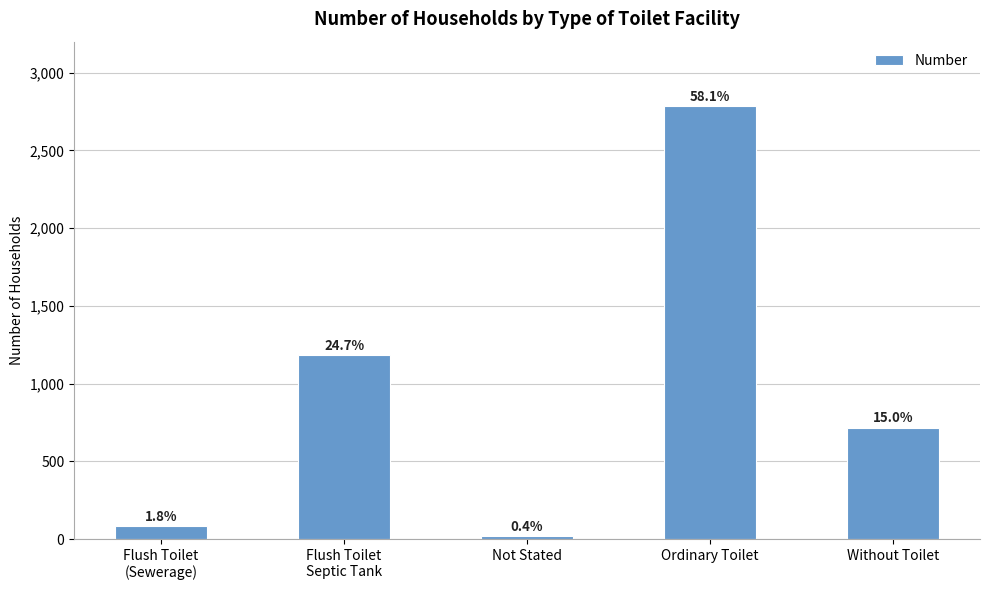

How many bars are there in total?

5